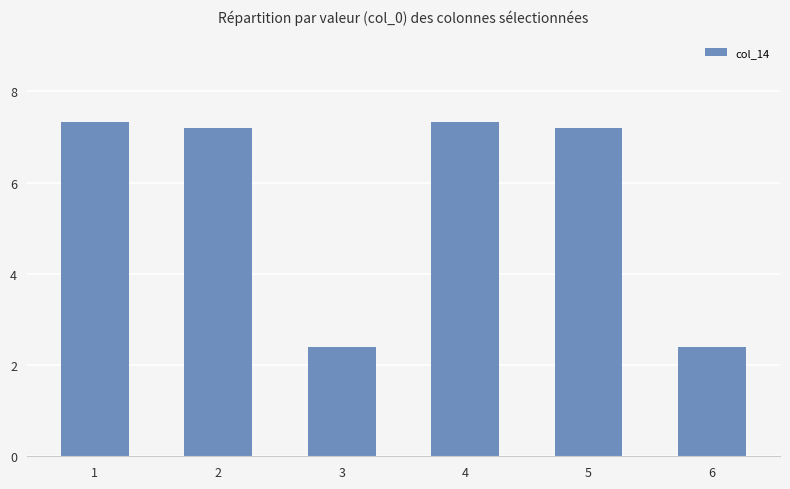

What is the value of the 4th bar from the left?

7.3